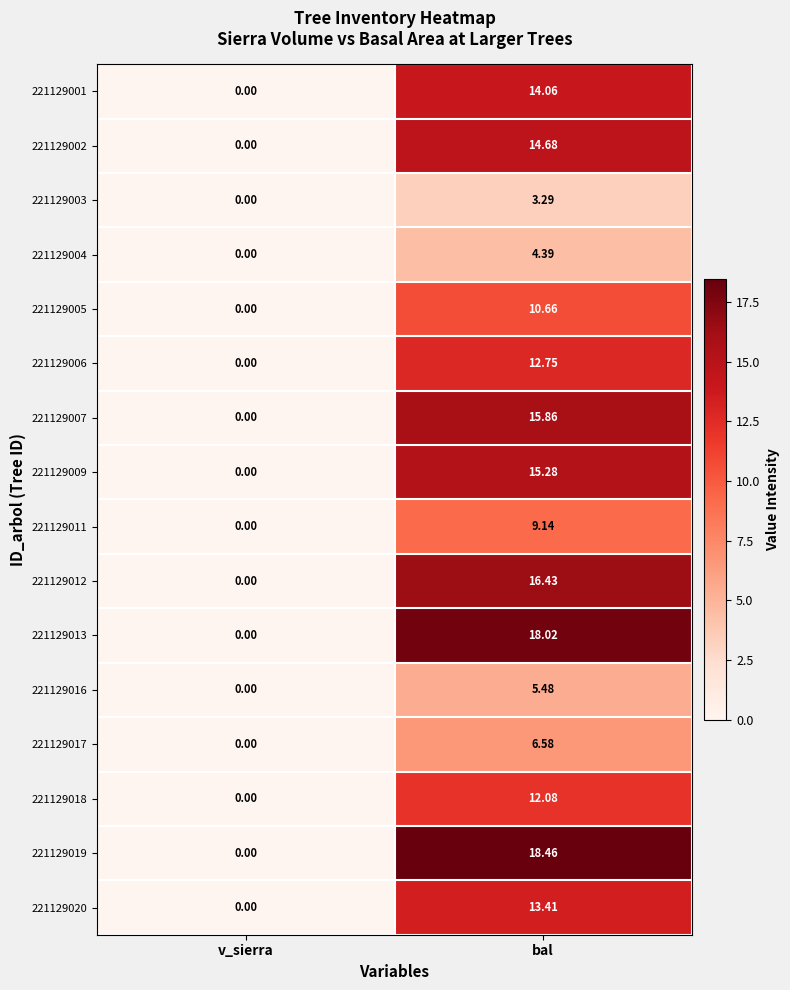

Where is 221129018 nearest to the value 6?

v_sierra